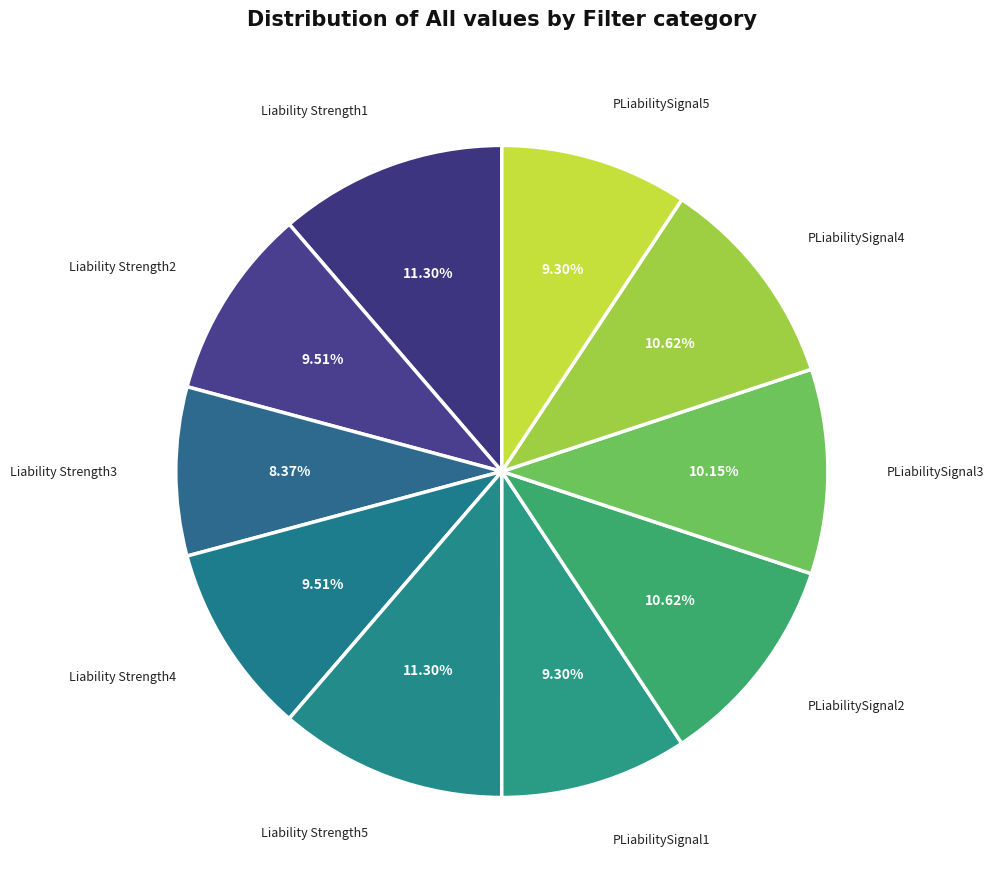

Count the number of slices in the pie.

10